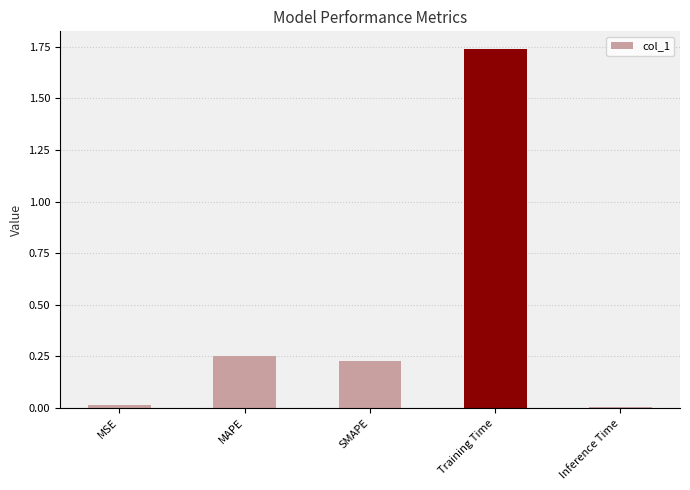

Between Training Time and MSE, which is larger?

Training Time